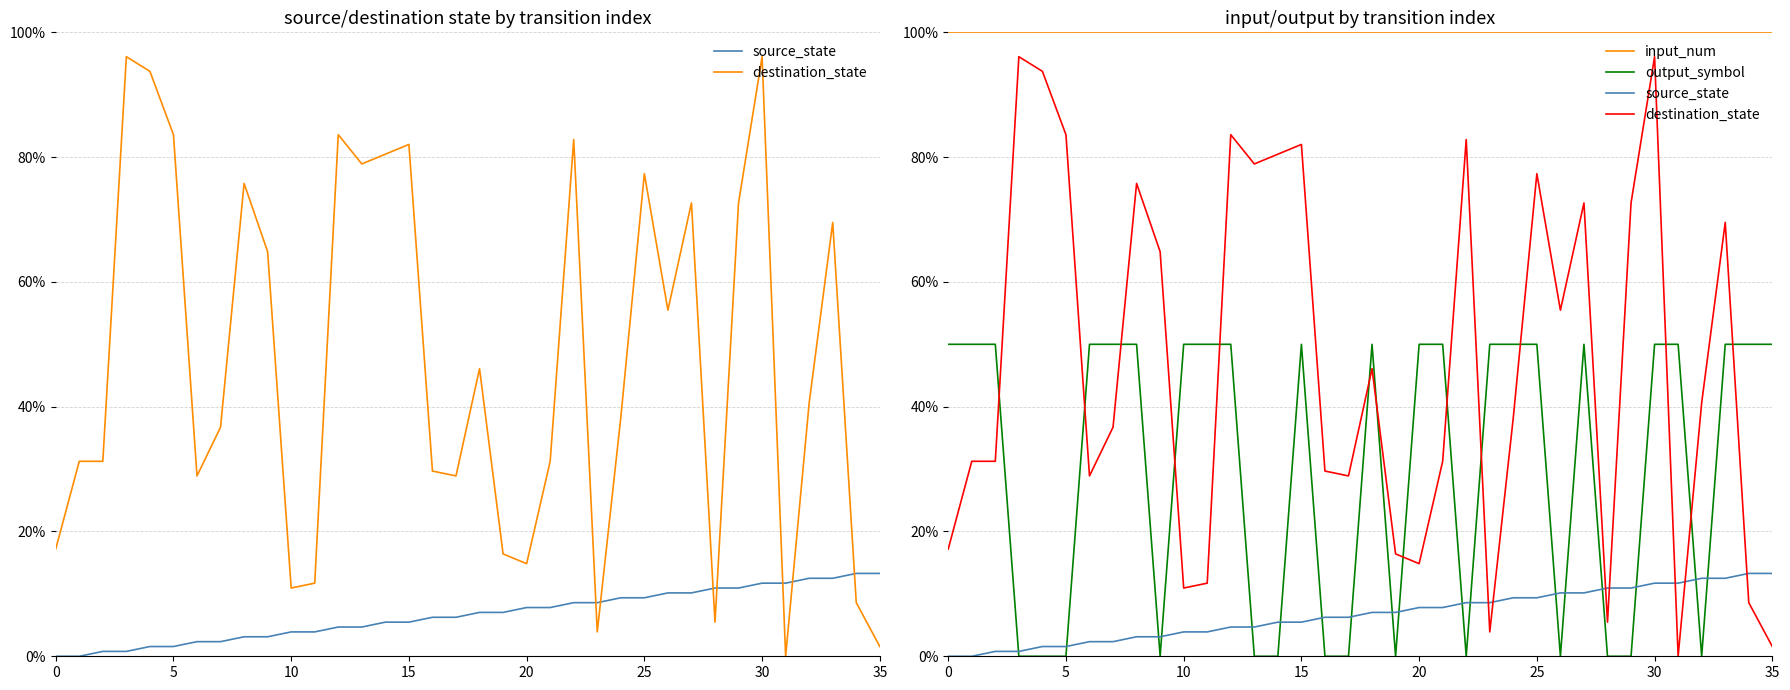

What is the label of the 9th point from the left?

8